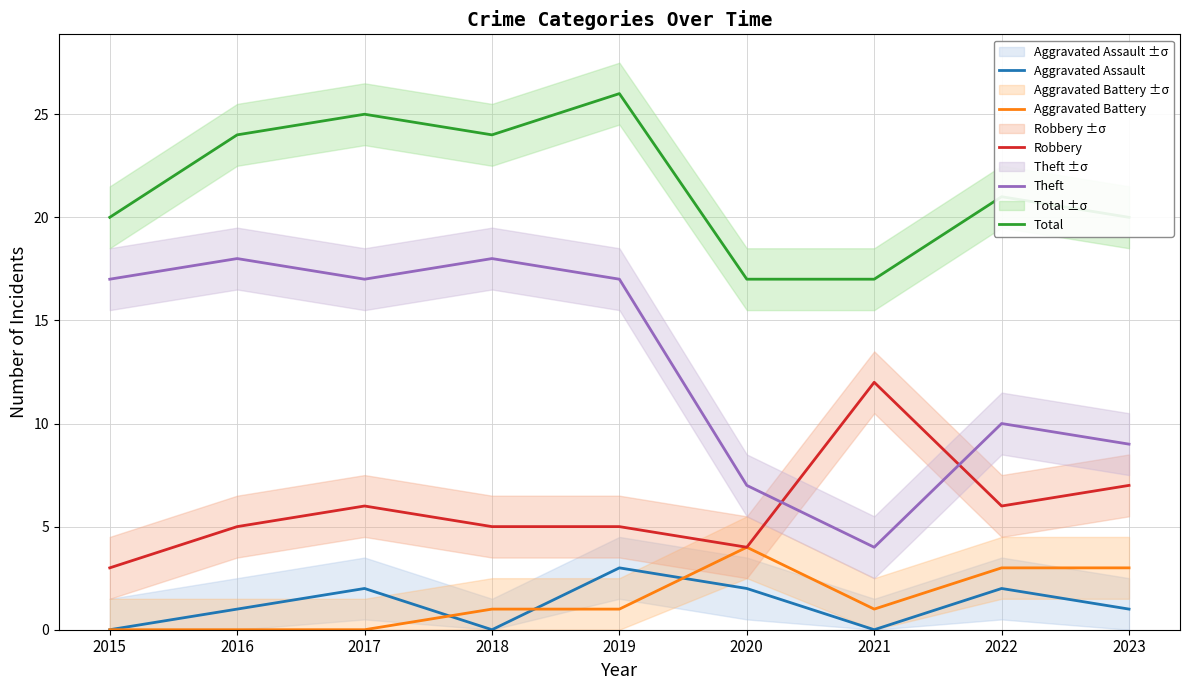

Reading left to right, extract all data points from this chart.

Aggravated Assault: 2015=0	2016=1	2017=2	2018=0	2019=3	2020=2	2021=0	2022=2	2023=1
Aggravated Battery: 2015=0	2016=0	2017=0	2018=1	2019=1	2020=4	2021=1	2022=3	2023=3
Robbery: 2015=3	2016=5	2017=6	2018=5	2019=5	2020=4	2021=12	2022=6	2023=7
Theft: 2015=17	2016=18	2017=17	2018=18	2019=17	2020=7	2021=4	2022=10	2023=9
Total: 2015=20	2016=24	2017=25	2018=24	2019=26	2020=17	2021=17	2022=21	2023=20